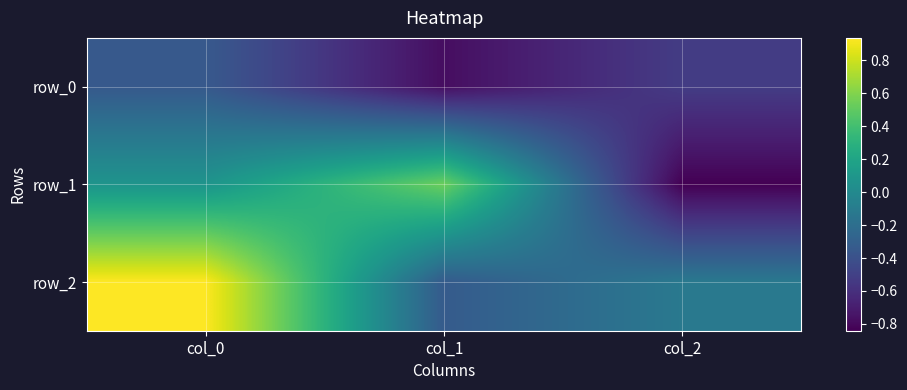

What is the sum of the row_1 values at col_2 and col_0?

-0.8